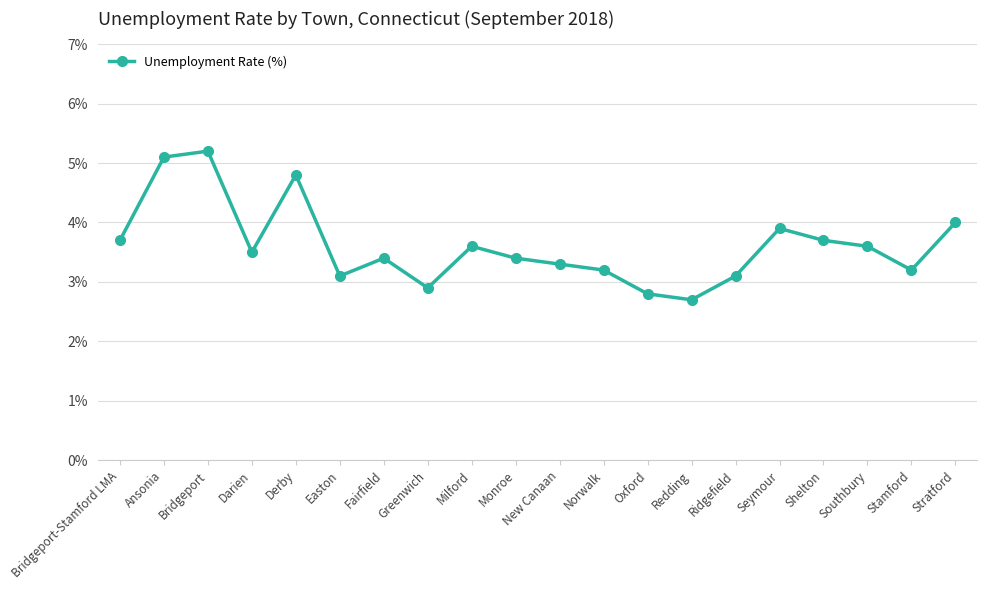

What is the ratio of the value at Ridgefield to the value at Bridgeport-Stamford LMA?

0.8